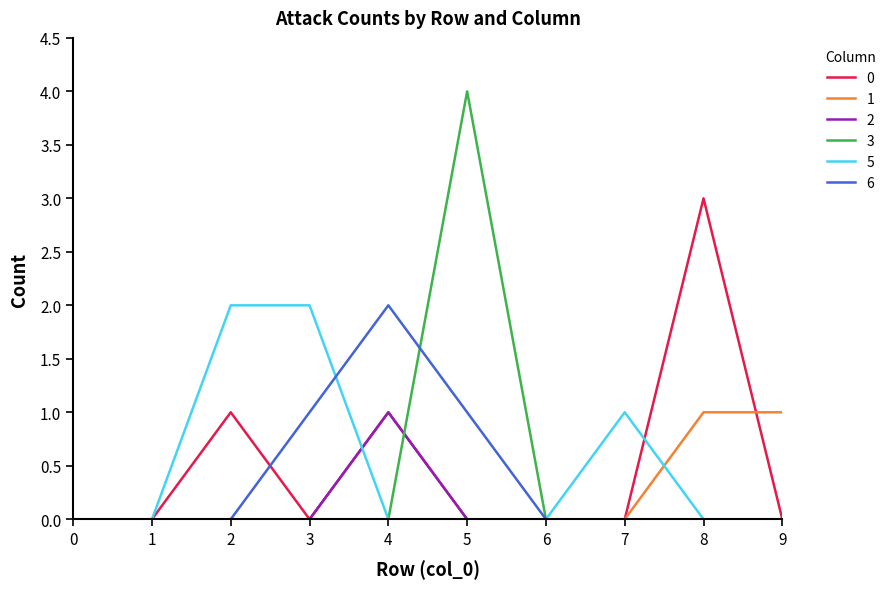

Which category has the highest value across all series?

5